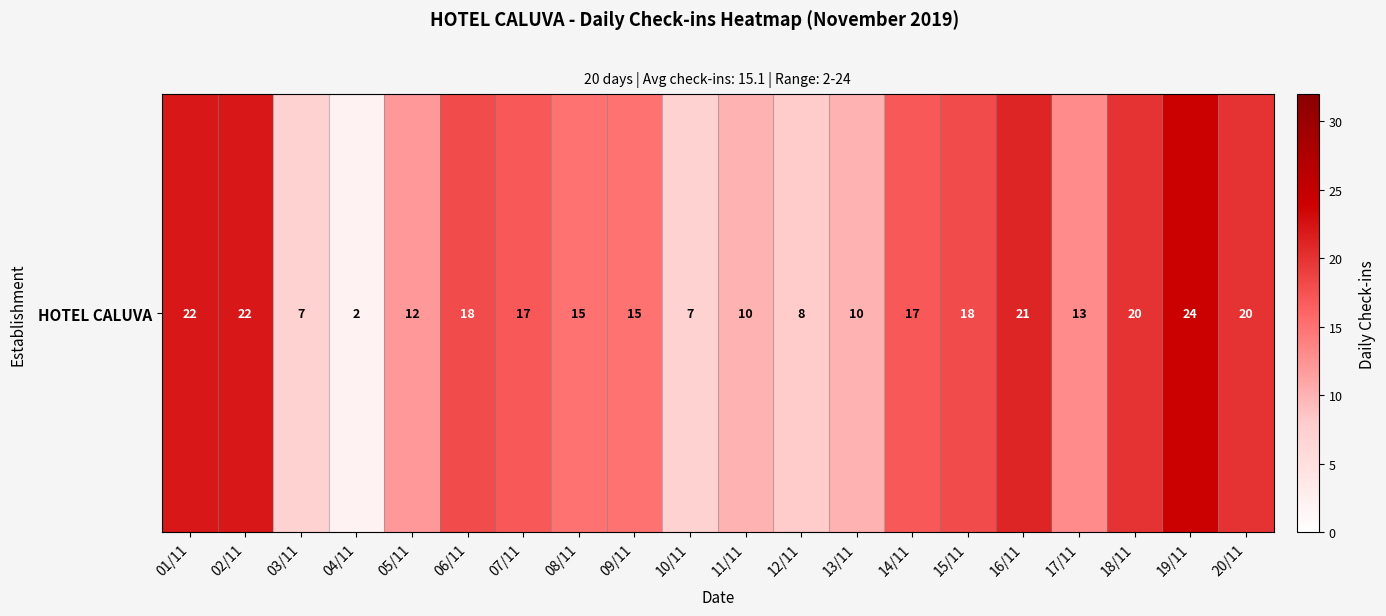

The chart shows a value of 13 at 17/11. True or false?

True